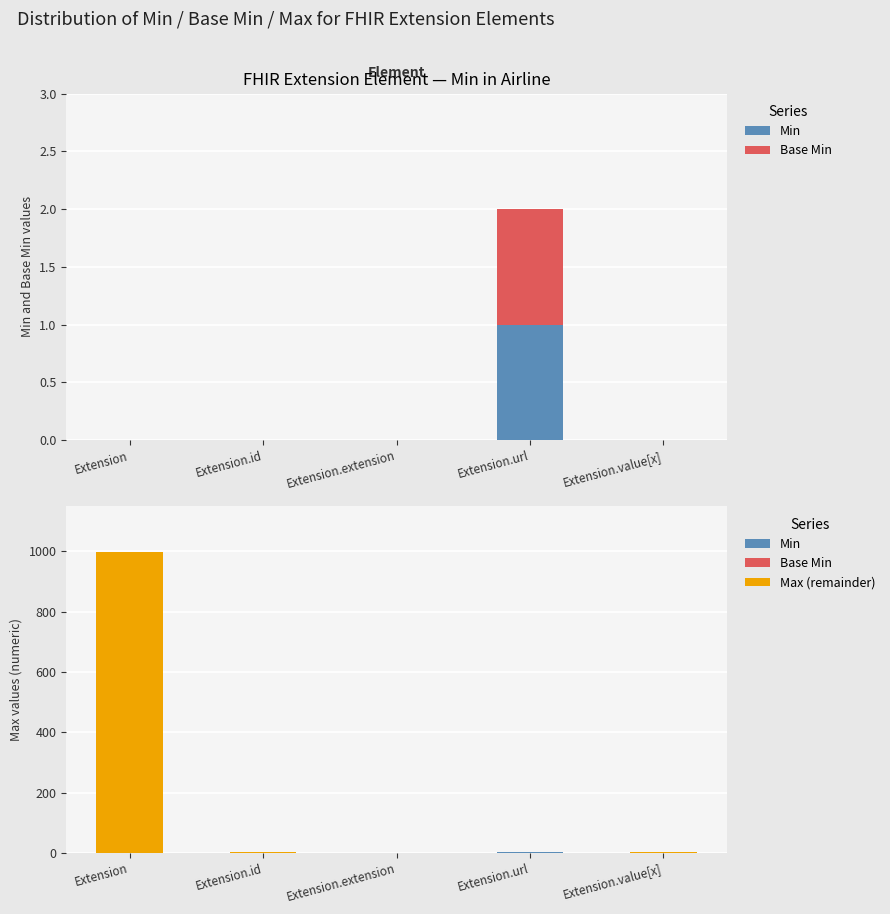

How many groups of bars are there?

5